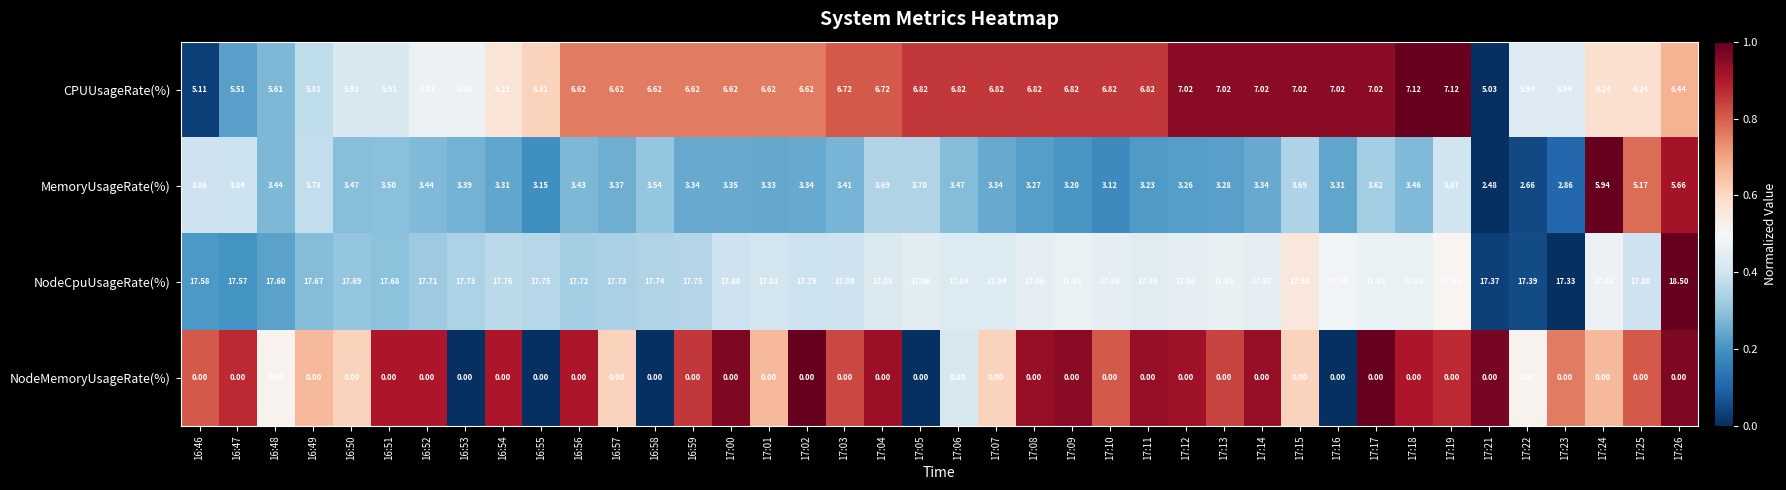

Which series has the widest spread of values?

MemoryUsageRate(%)